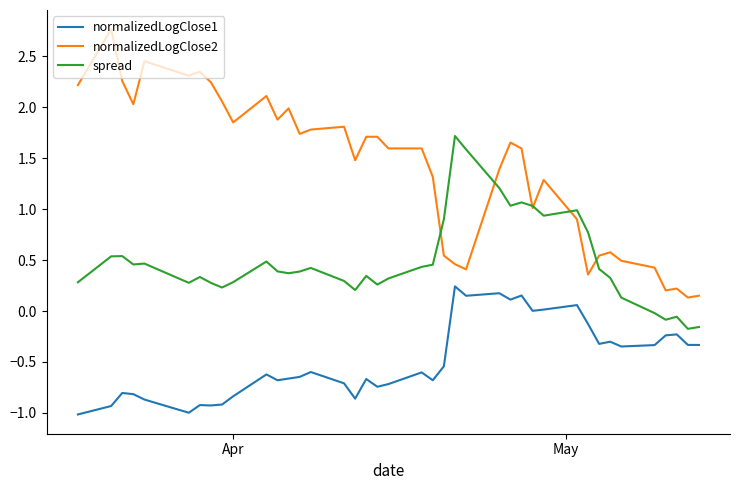

Which series has the largest range (max minus min)?

normalizedLogClose2